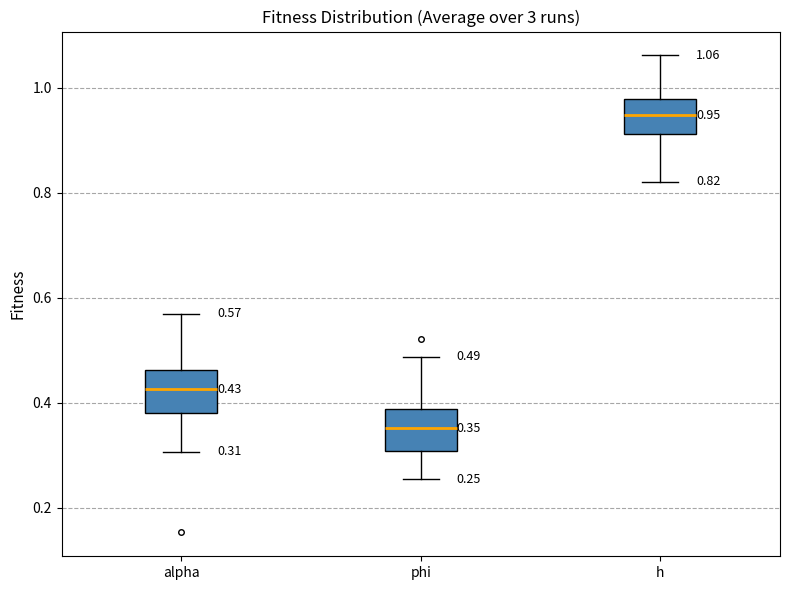

Which box's median line is the lowest?

phi